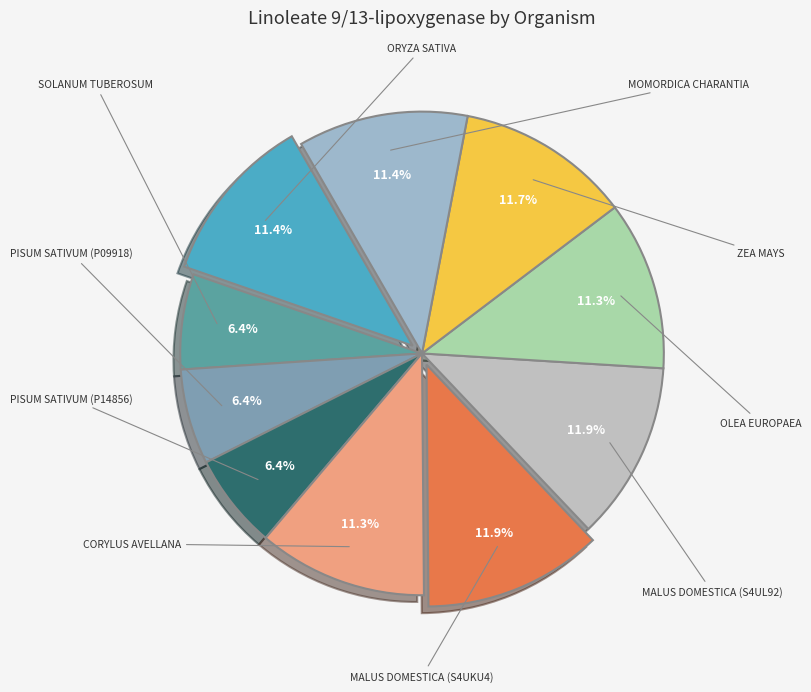

To the nearest percent, what is the average slice percentage?

10%